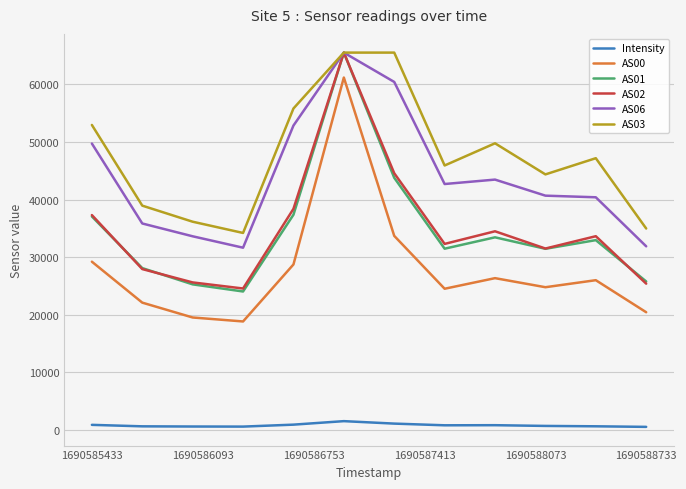

Which series has the widest spread of values?

AS00